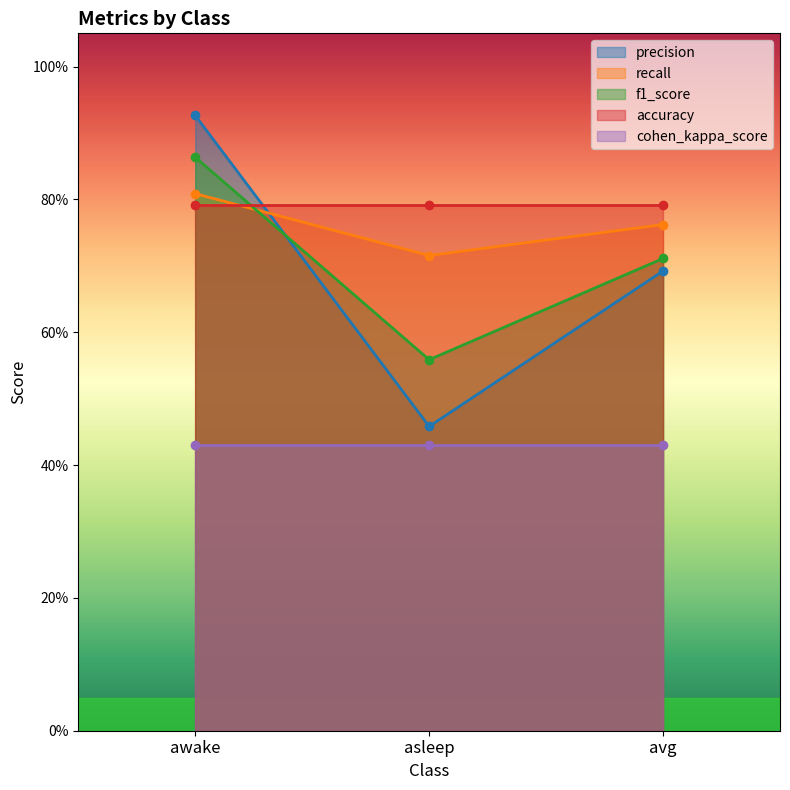

Does the chart have visible grid lines?

No